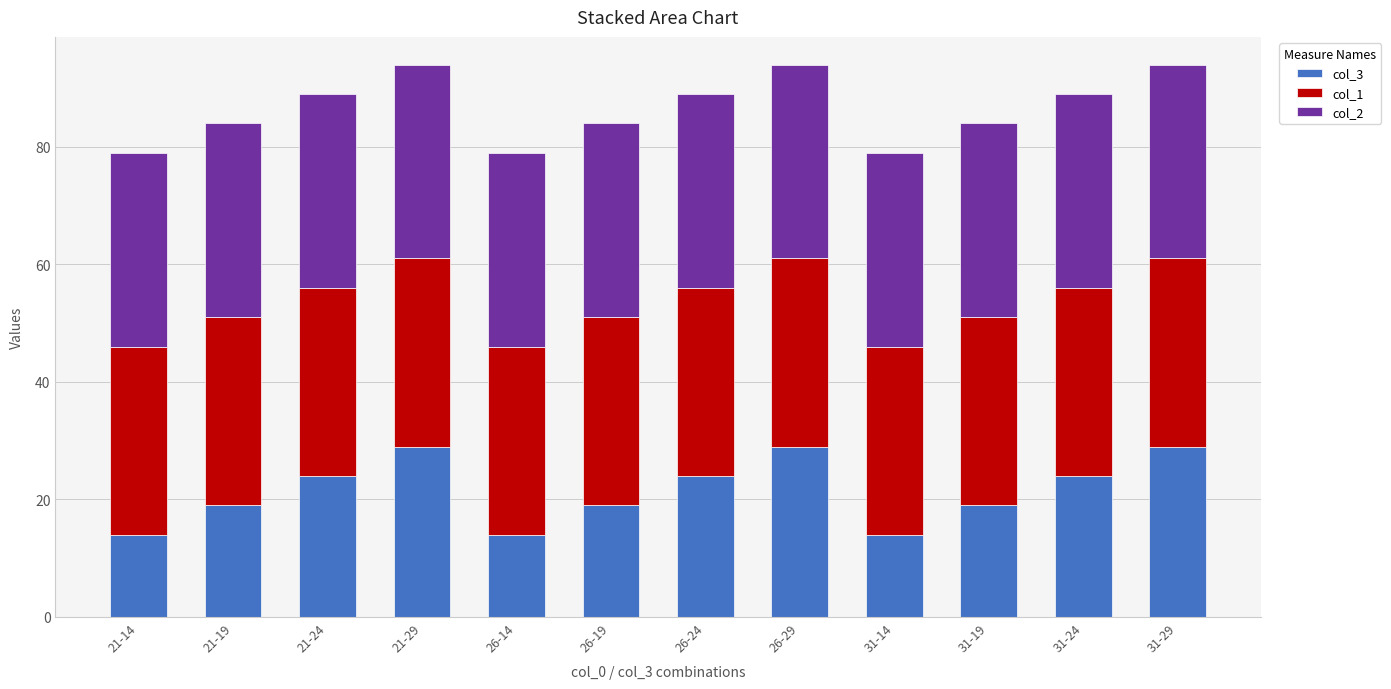

What is the total value across all series at 26-19?

84